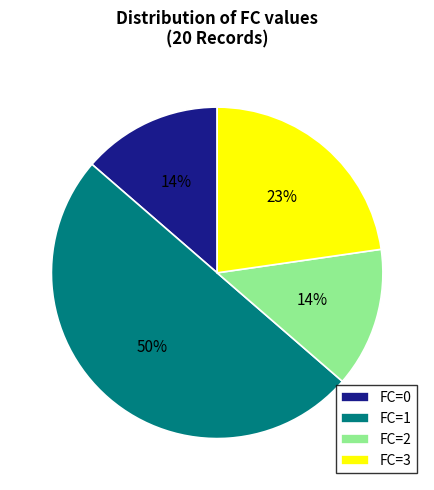

Between FC=0 and FC=3, which is larger?

FC=3